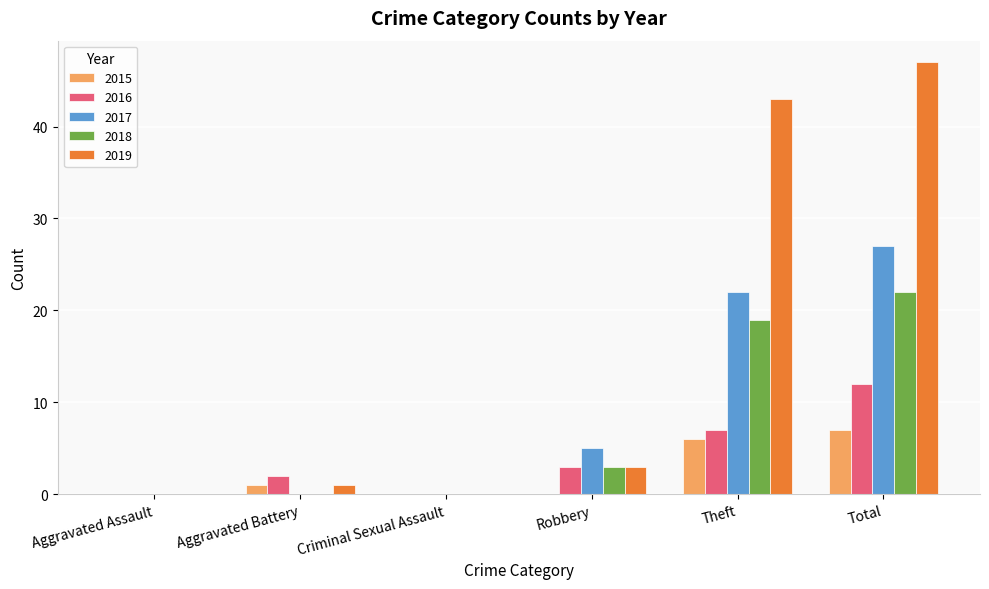

How many series are shown in this chart?

5